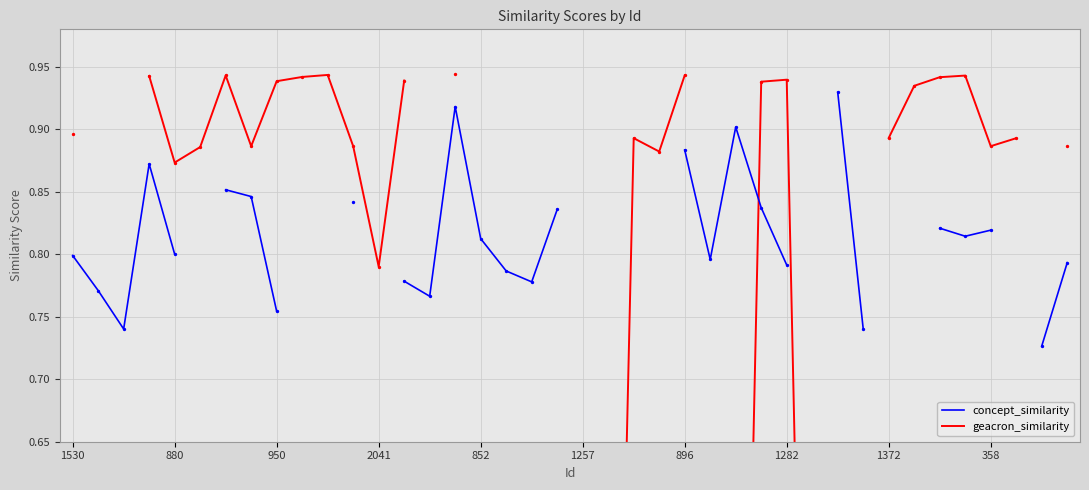

Which series contains the highest Y value?

geacron_similarity